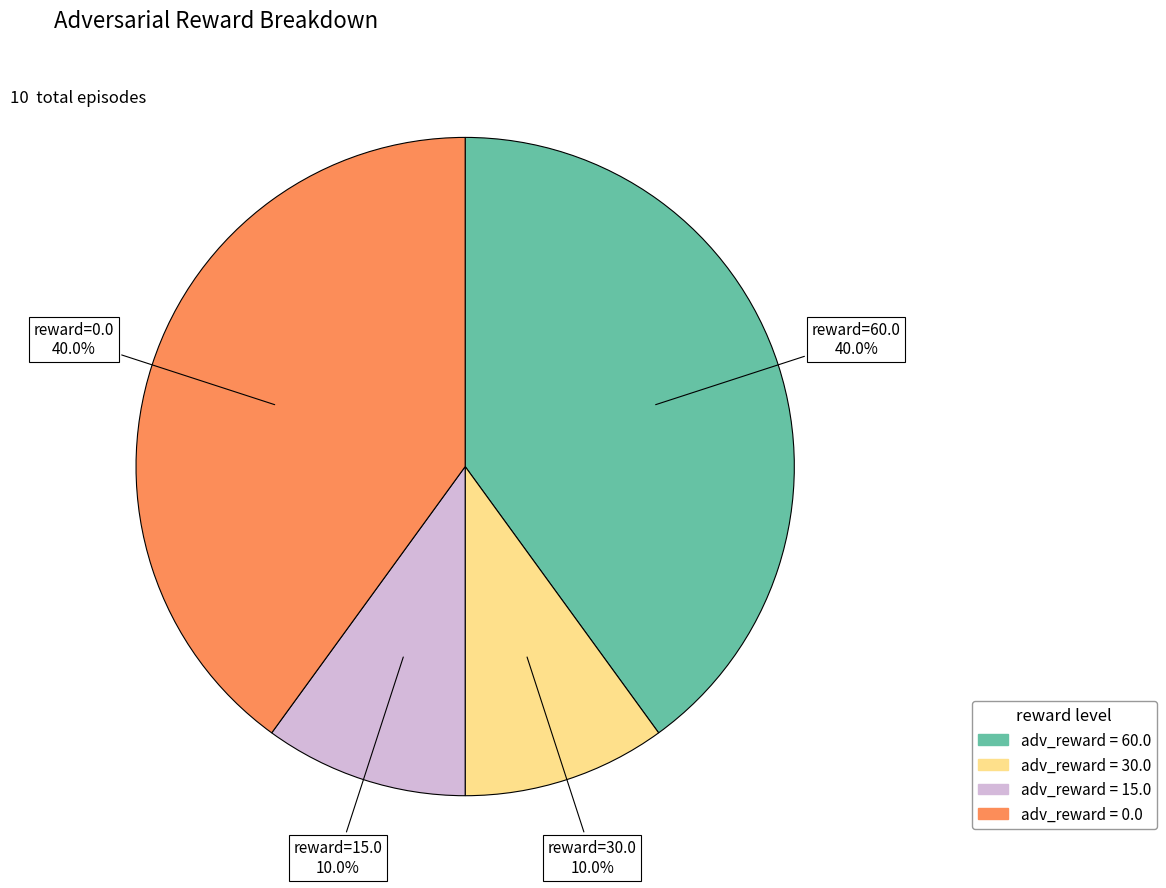

How many segments does this pie chart have?

4